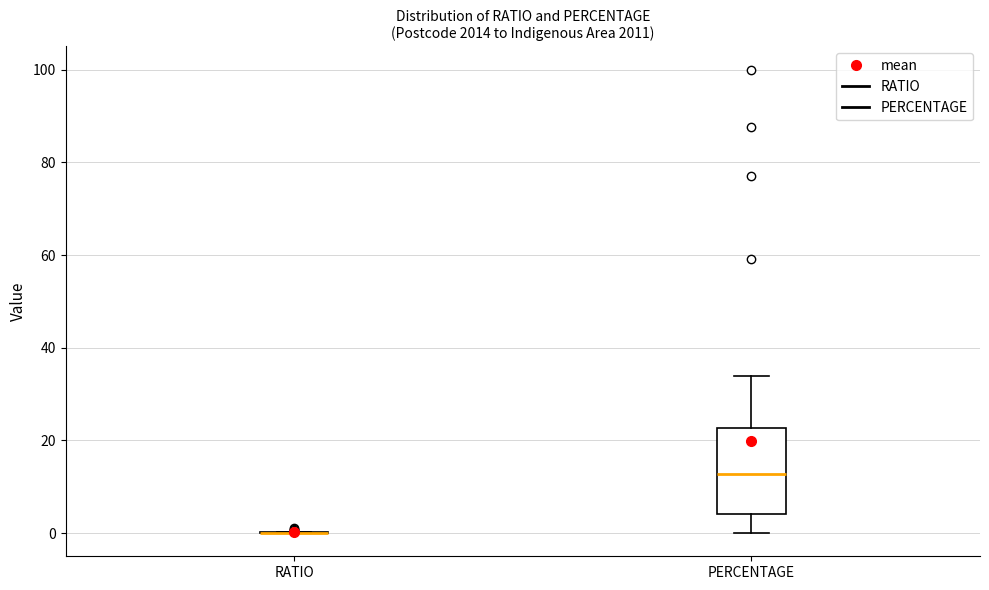

Comparing the boxes themselves (not the whiskers), which one is the tallest?

PERCENTAGE